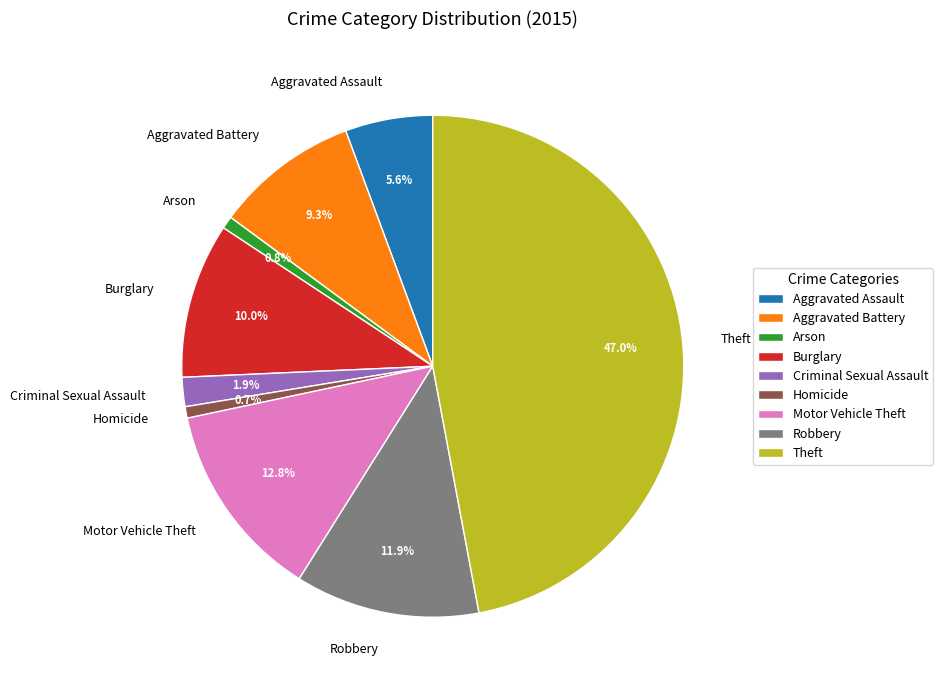

Which slice is the largest?

Theft